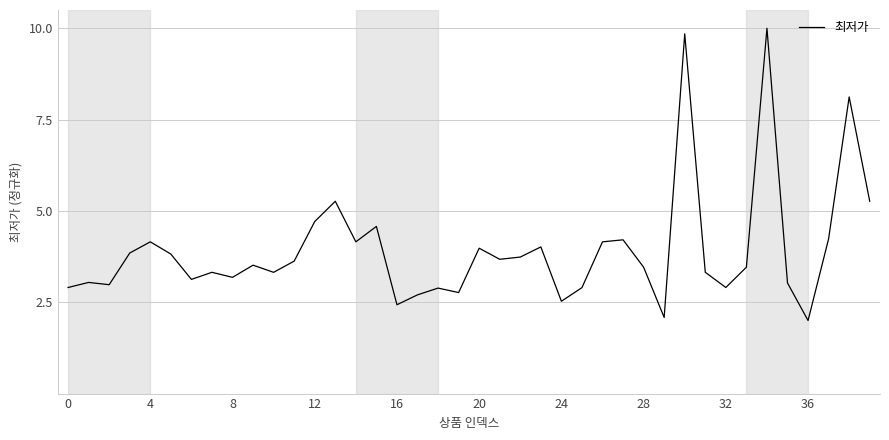

How many lines are shown in the chart?

1